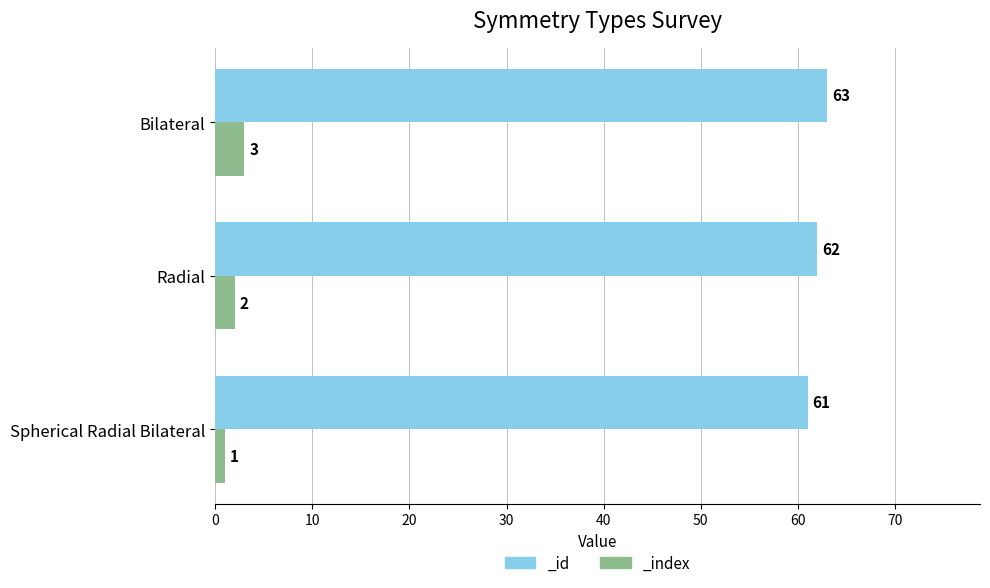

What is the sum of all _index values?

6